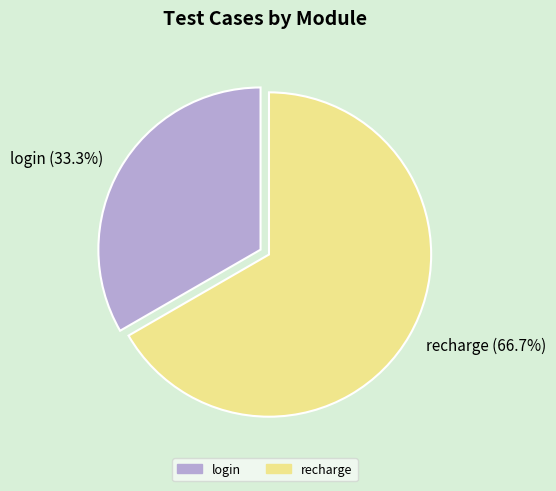

What is the ratio of the value at recharge to the value at login?

2.0